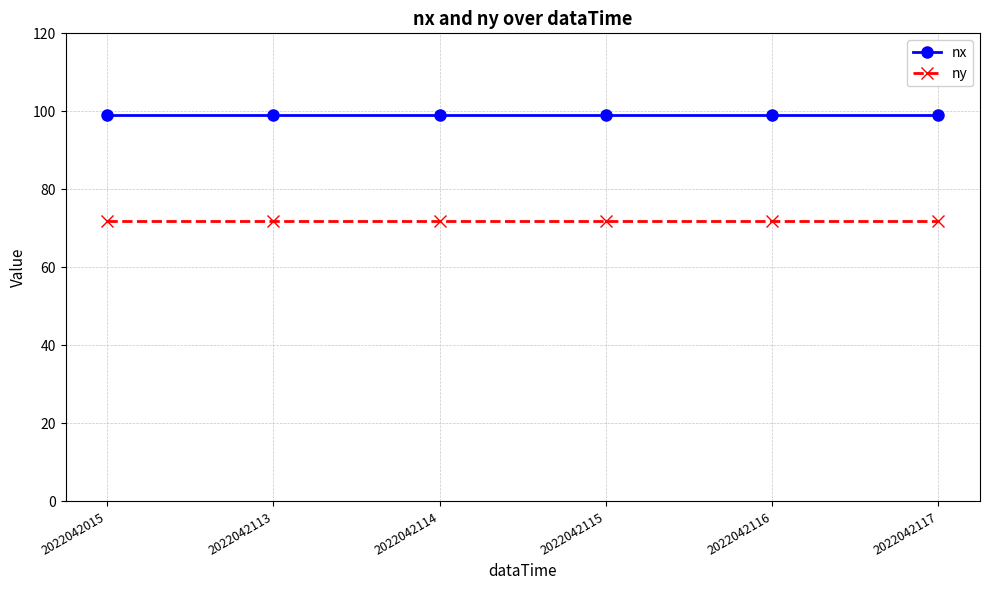

What are all the series names shown in the legend?

nx, ny